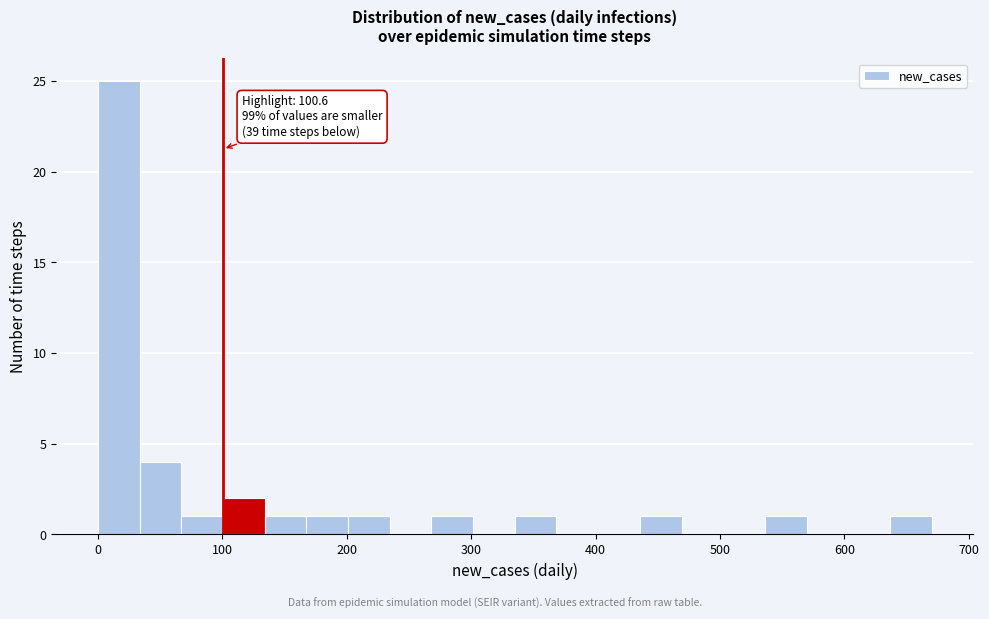

Read against the x-axis, roughly where is the centre of the tallest bar?

20